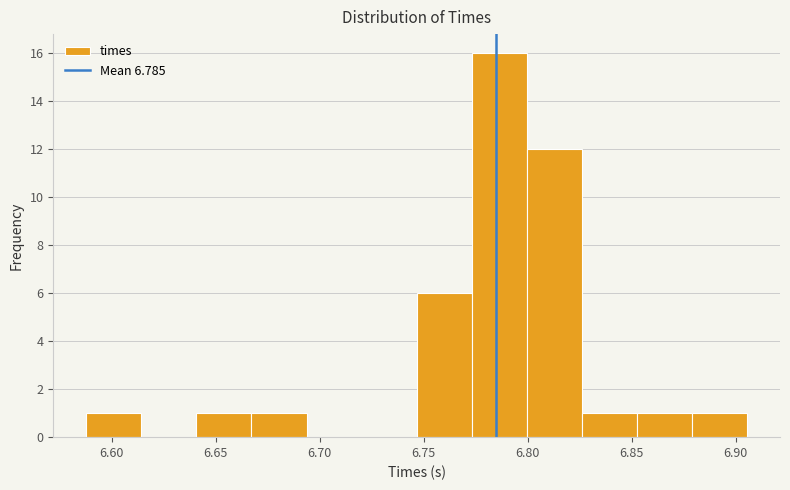

Over which range of the x-axis is the bar tallest?

6.775 to 6.800